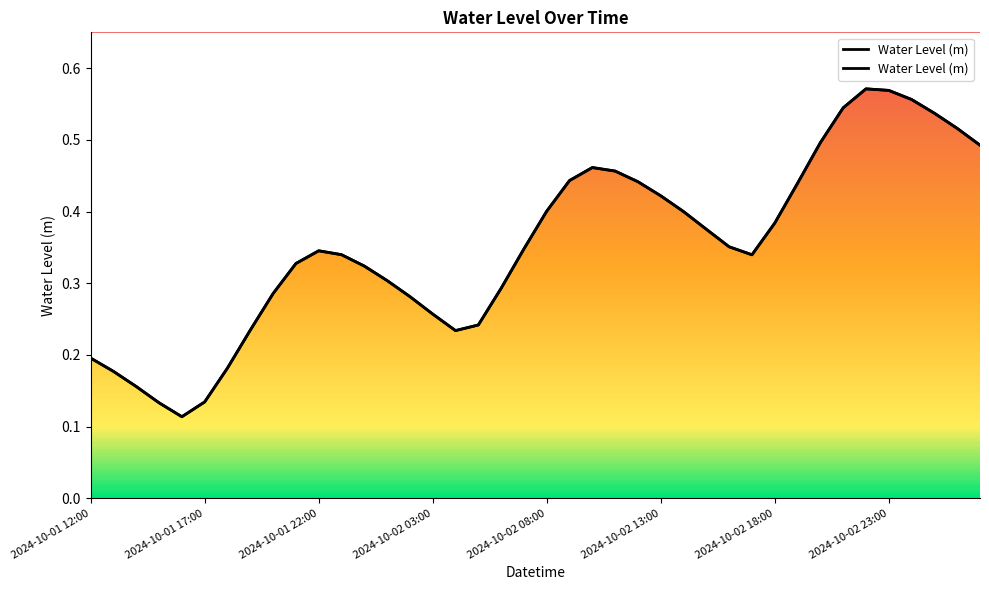

What is the difference between the maximum and second lowest values?

0.4